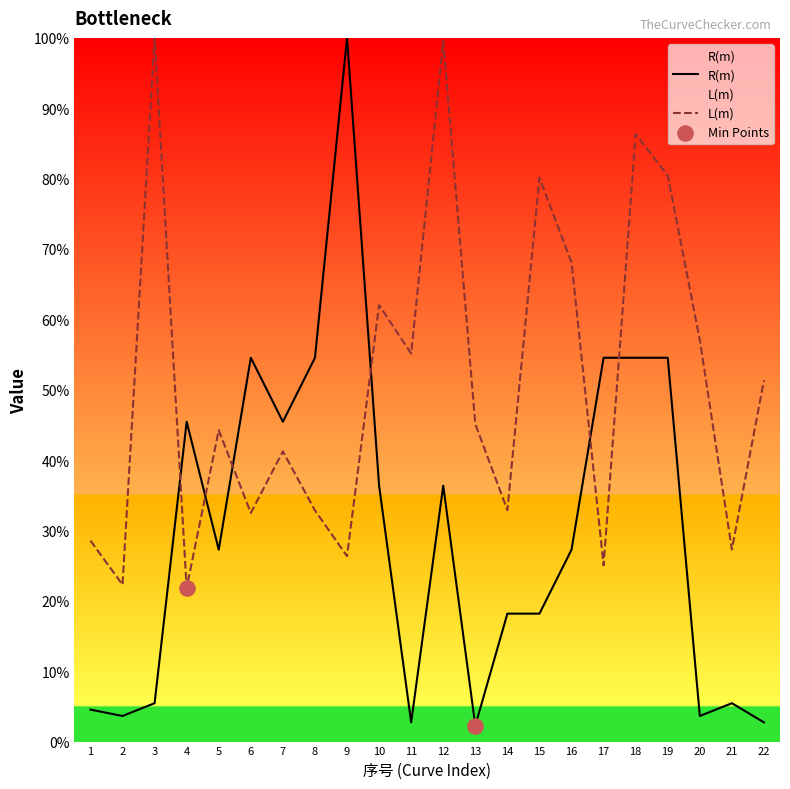

Is the value of R(m) at 8 greater than the value of L(m) at 6?

Yes